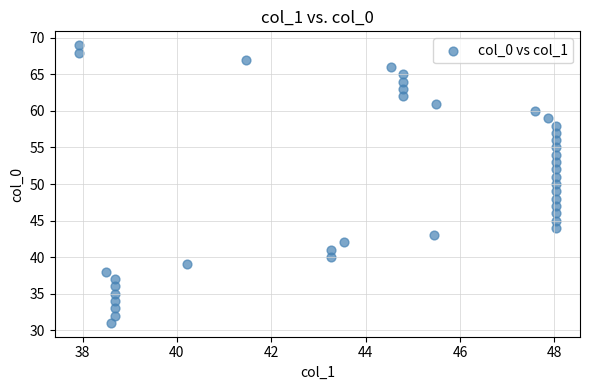

What is the range of Y values (max minus min)?

38